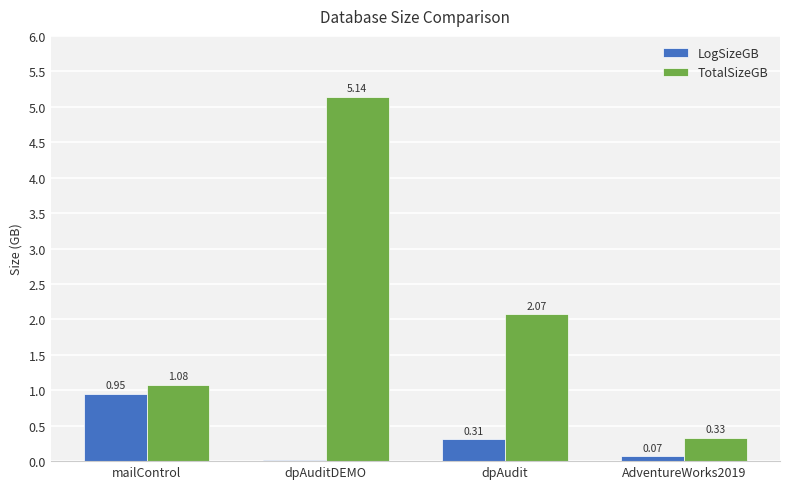

What is the sum of the LogSizeGB values at dpAuditDEMO and mailControl?

1.0